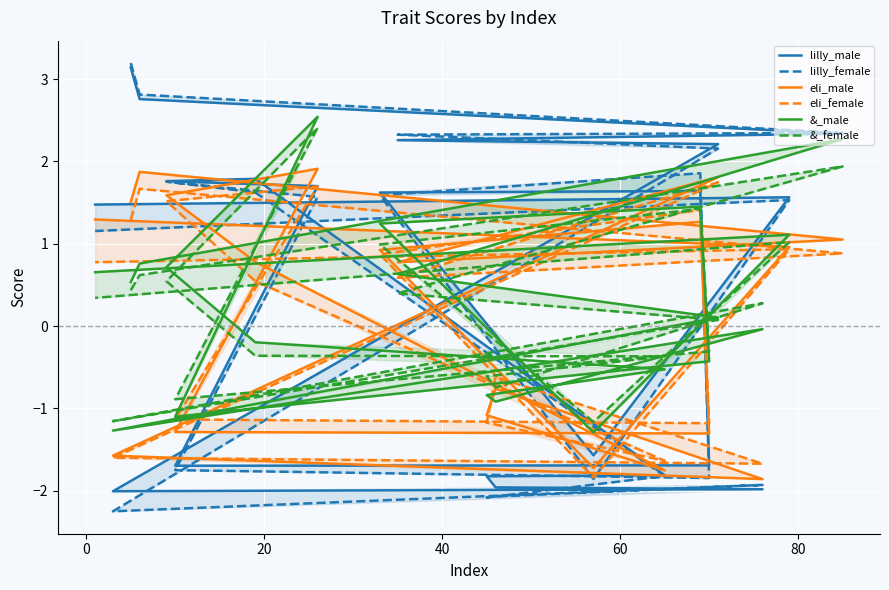

How many intersections are there between eli_female and eli_male?

6